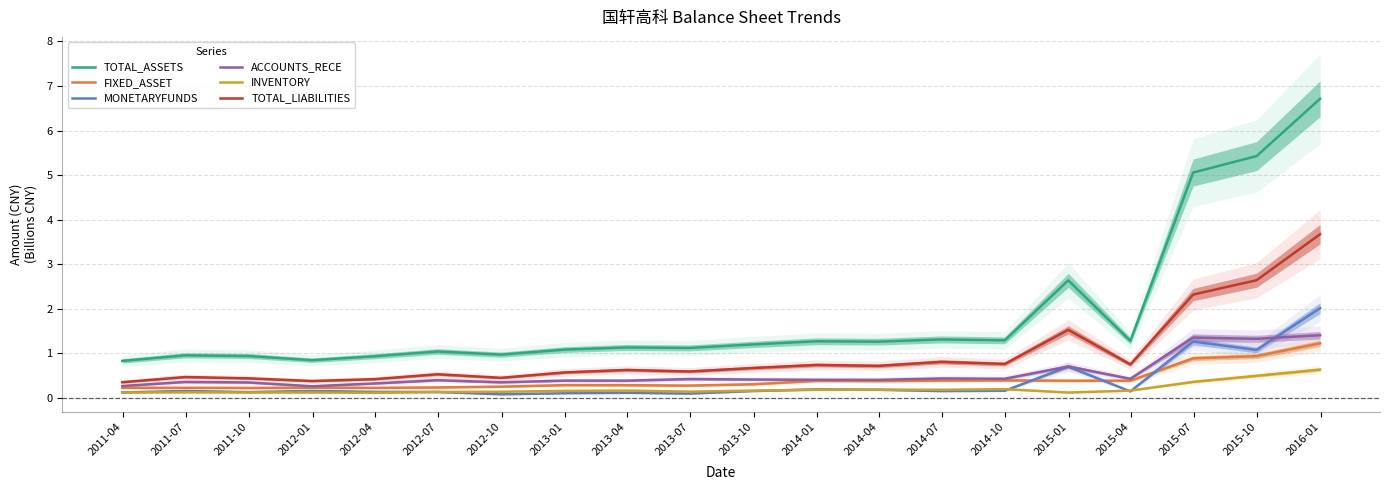

True or false: MONETARYFUNDS and TOTAL_LIABILITIES intersect in this chart.

False